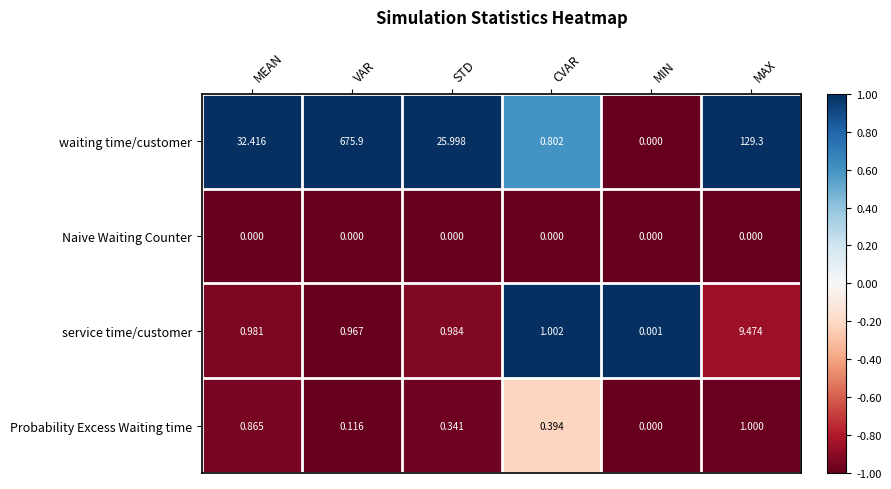

List the series in order of their peak value, lowest first.

Naive Waiting Counter, Probability Excess Waiting time, service time/customer, waiting time/customer